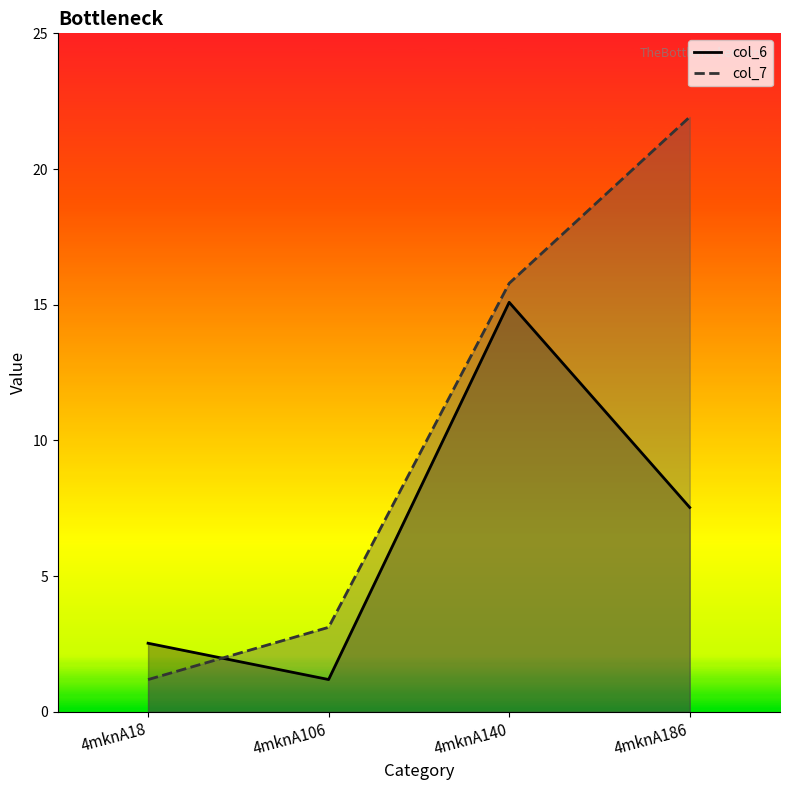

What is the difference between the maximum and minimum values in the col_7 series?

20.7